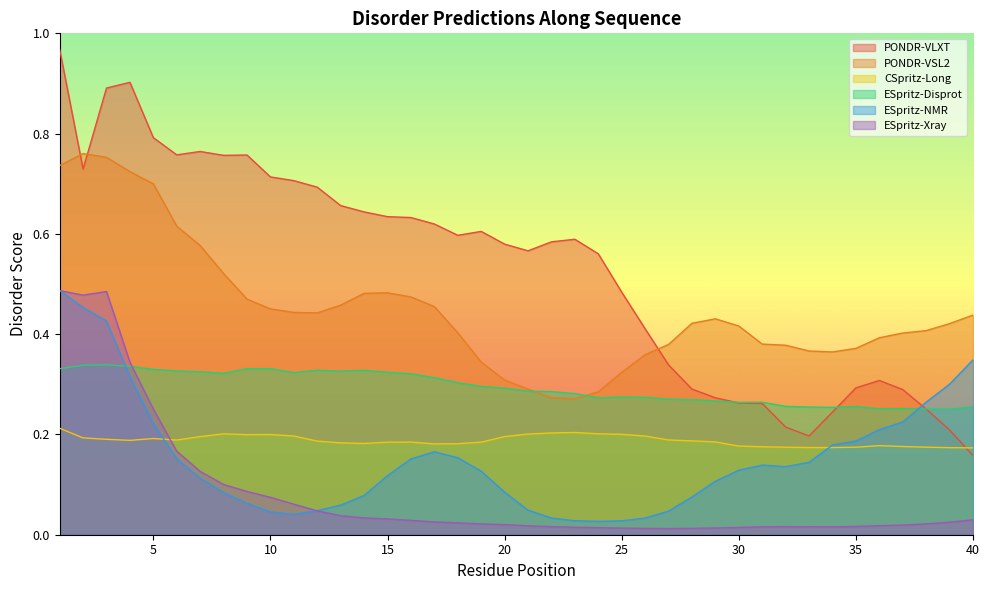

At how many categories does at least one series exceed 0?

40